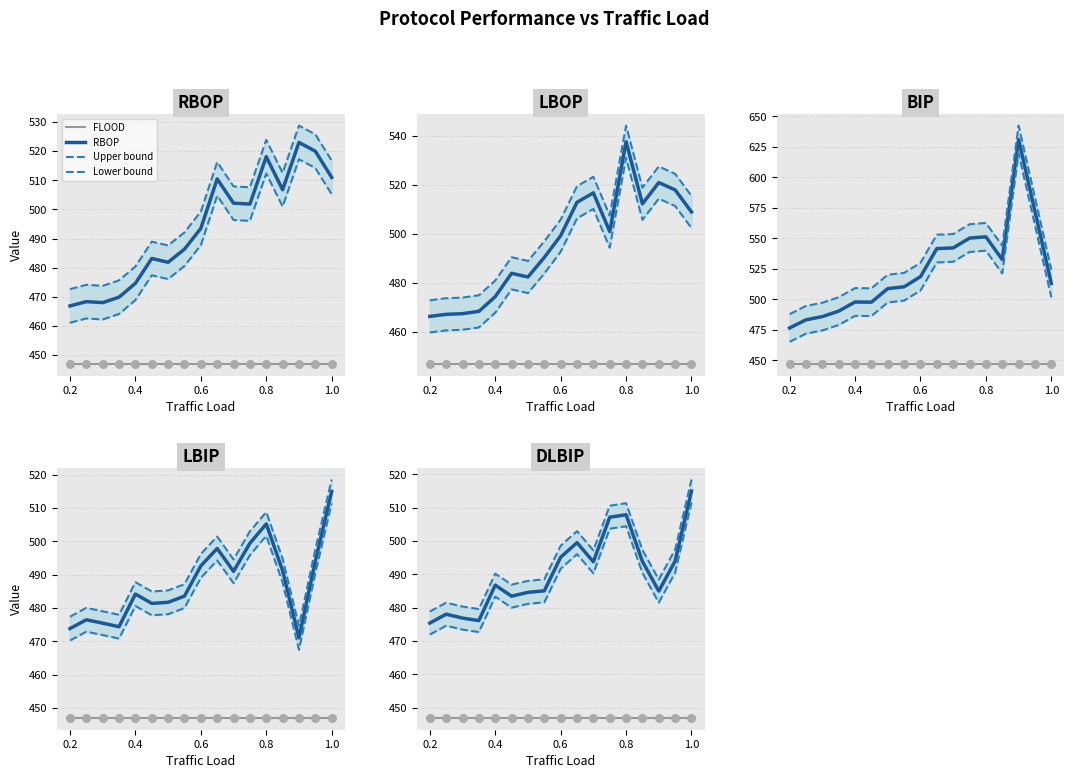

Which series has the widest spread of Y values?

BIP